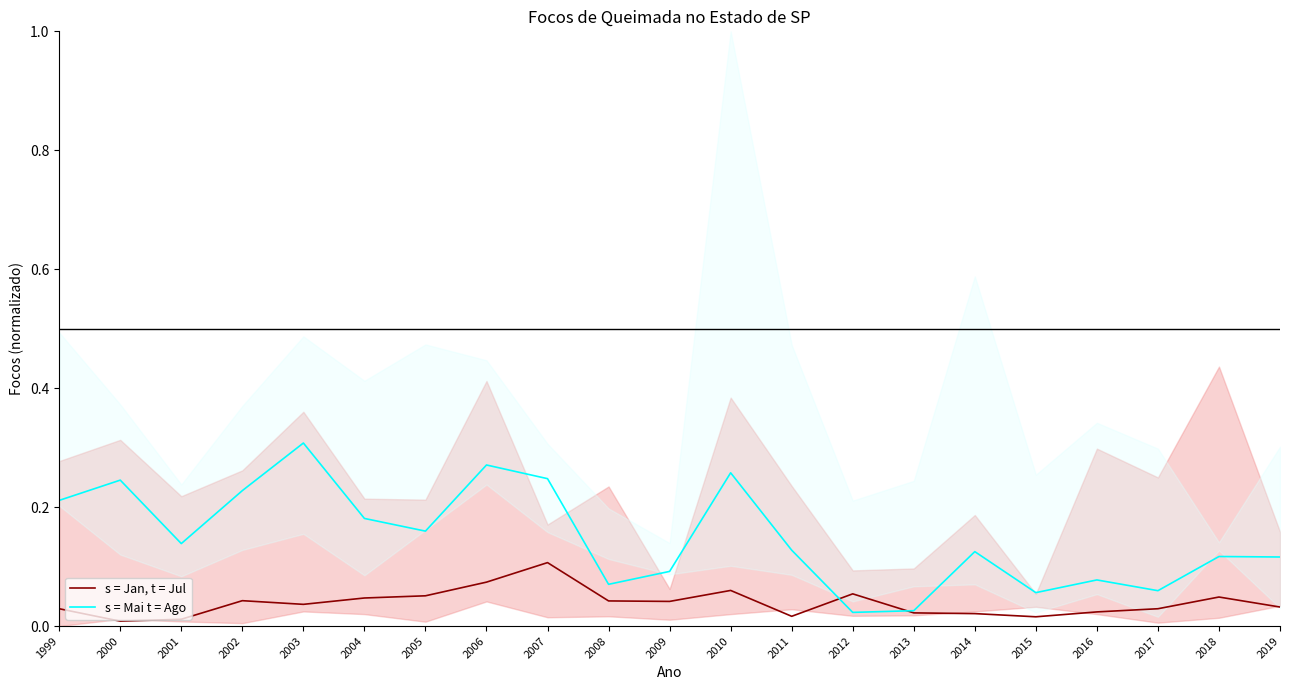

True or false: s = Jan, t = Jul has a value of 0.0 at 2011.

False